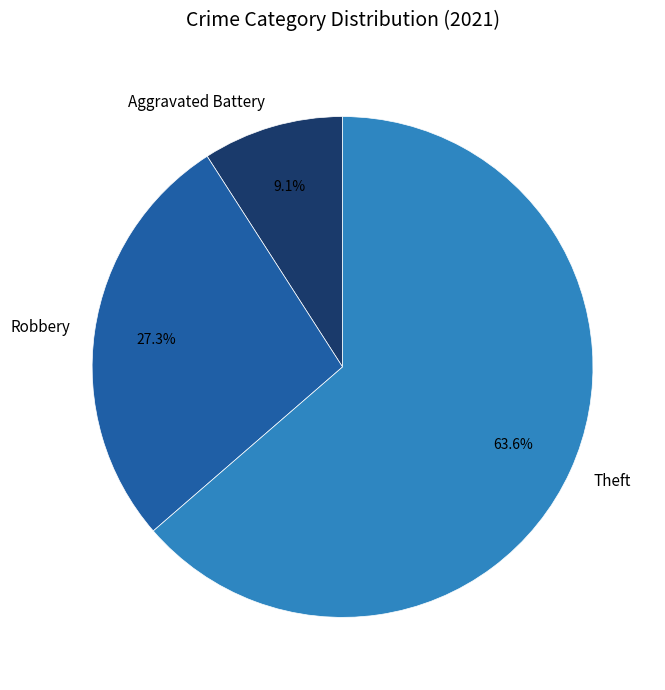

What percentage do Robbery and Theft together represent?

90.9%